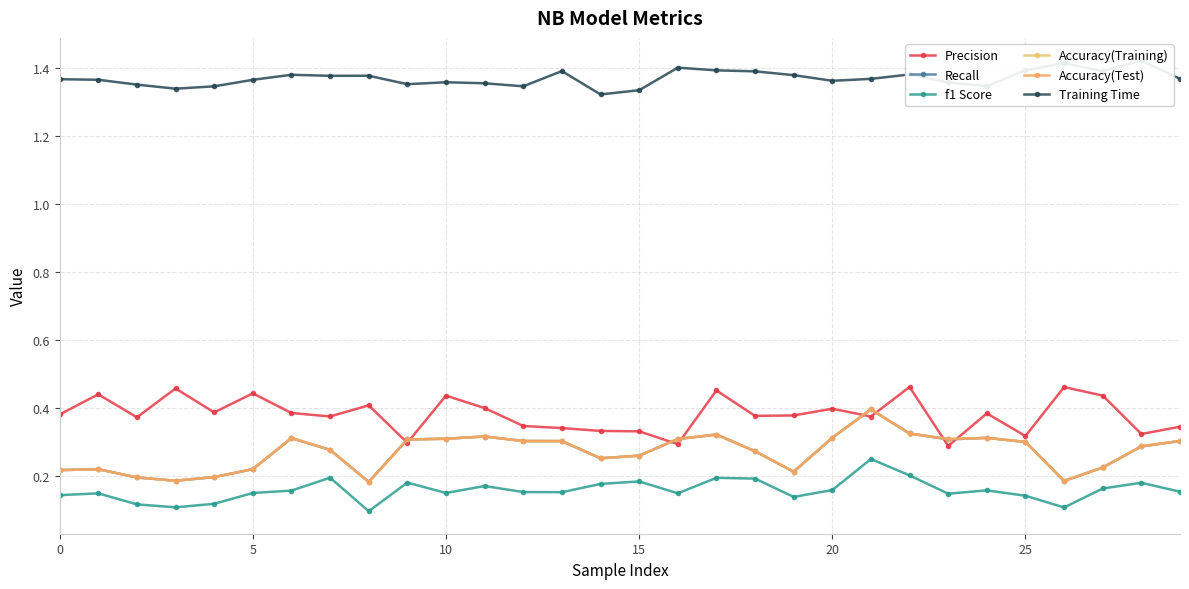

What is the label of the 14th point from the left?

13